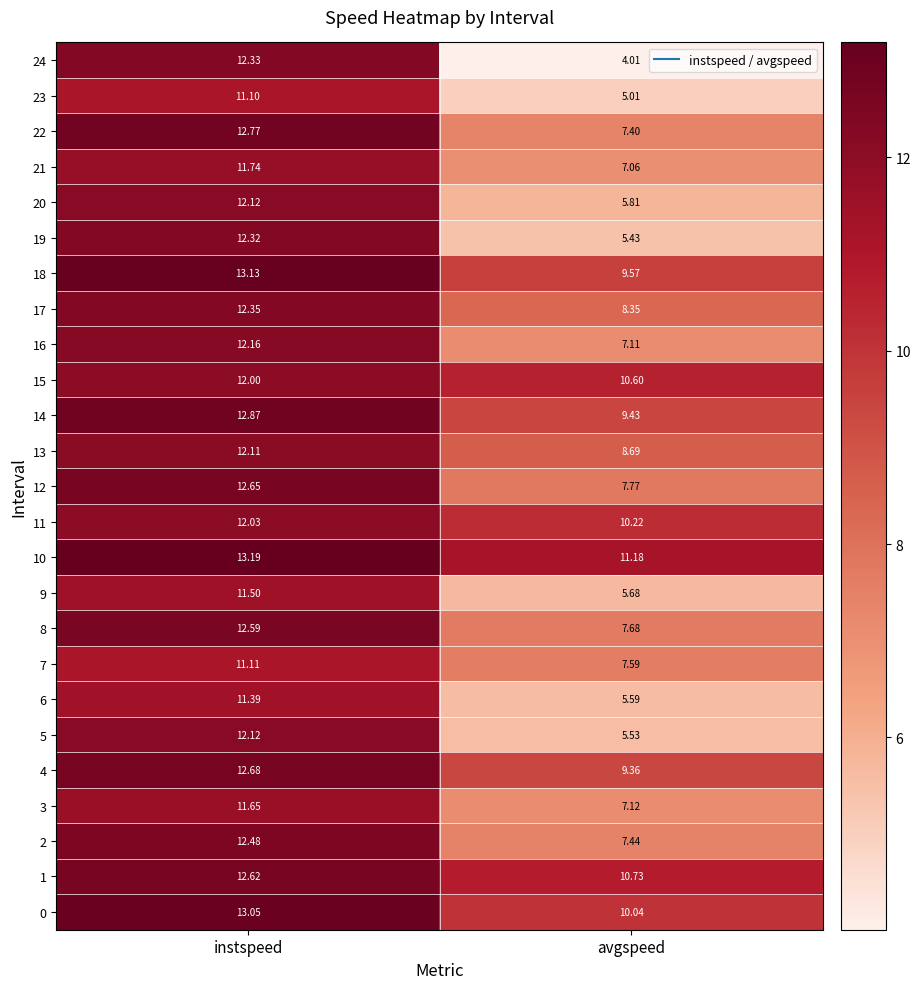

Rank the categories by 2 value from highest to lowest.

instspeed, avgspeed